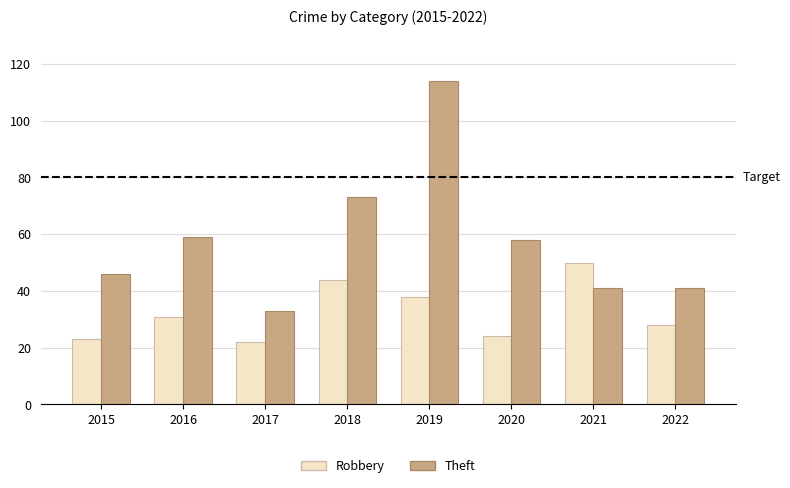

True or false: Theft has a value of 114 at 2019.

True